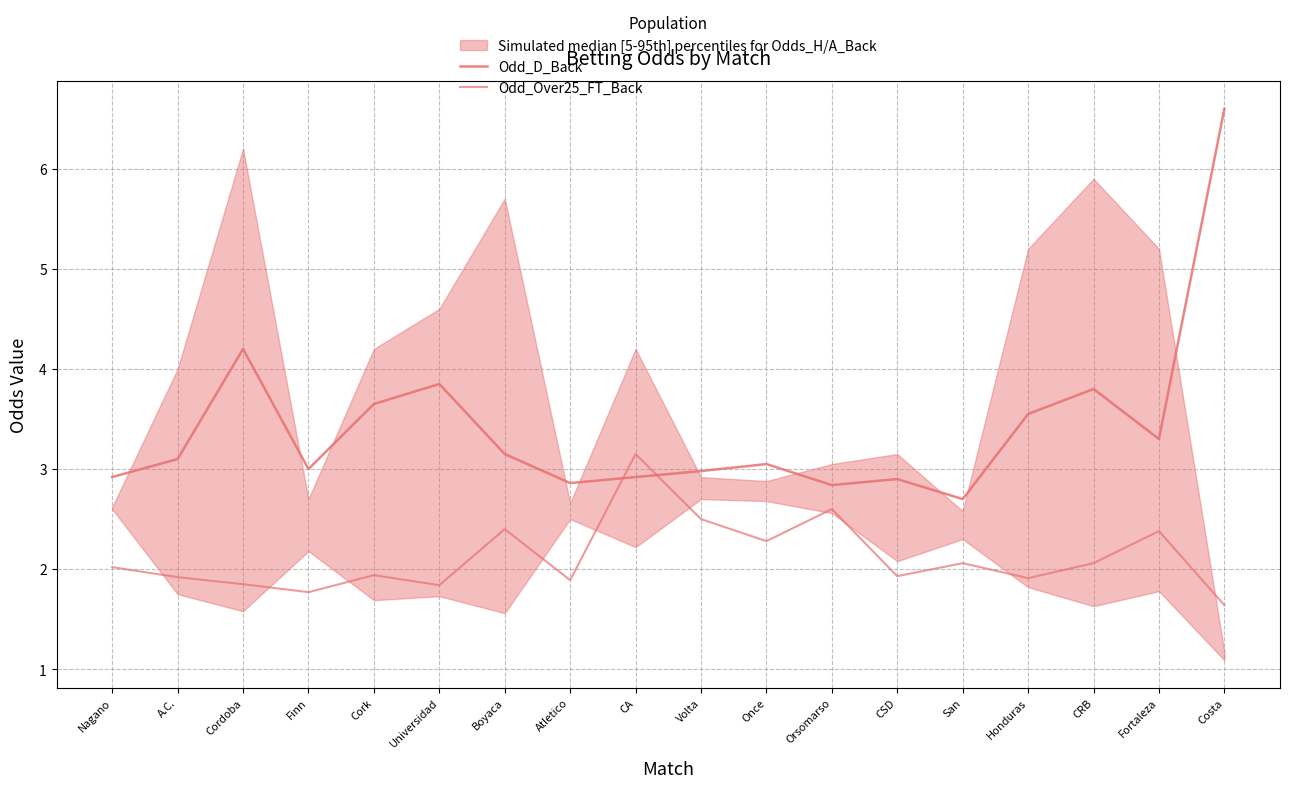

What value does the Odd_D_Back series have at Costa?

6.6